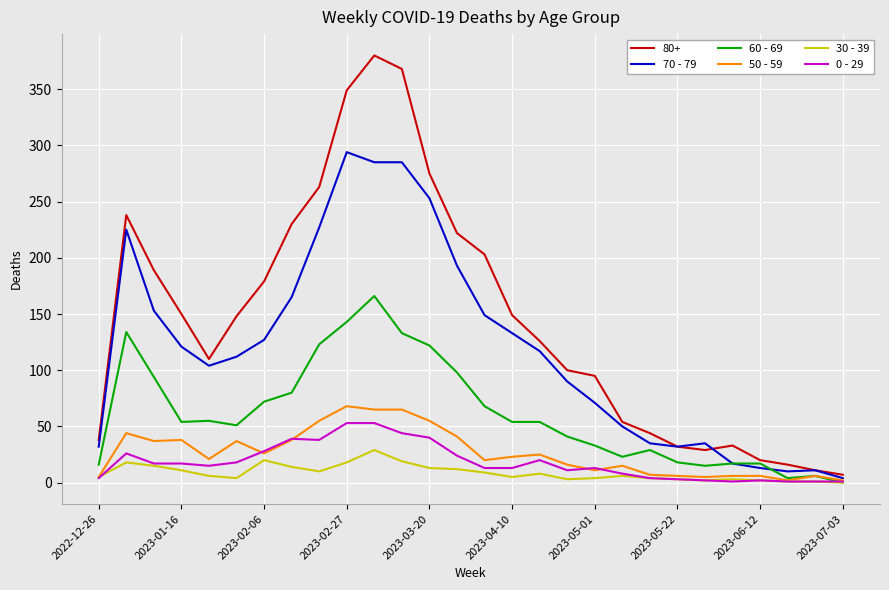

Which series has the largest range (max minus min)?

80+